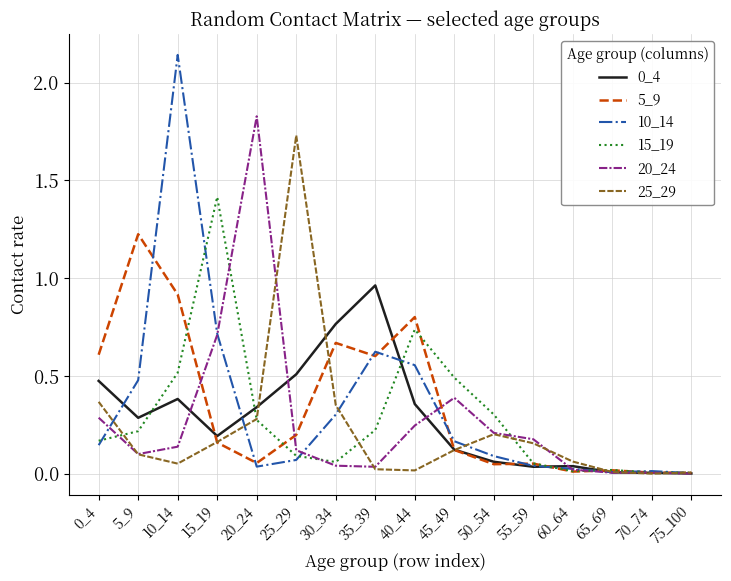

Between 25_29 and 45_49, which series saw the biggest shift?

25_29